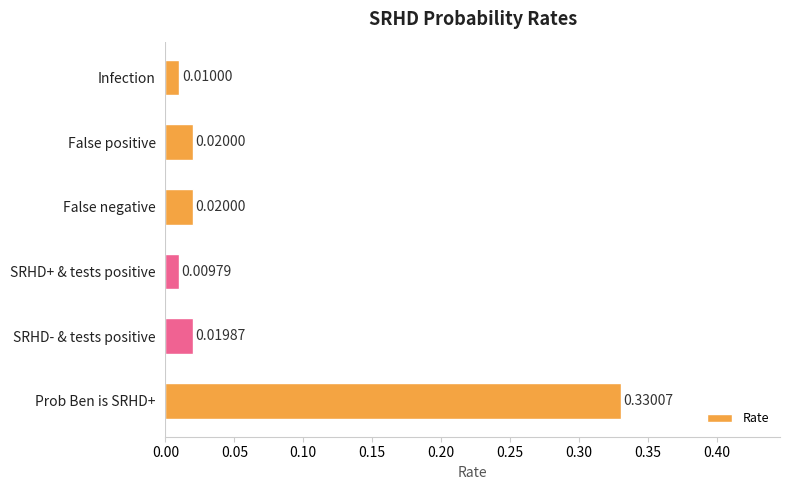

What is the sum of all values?

0.4